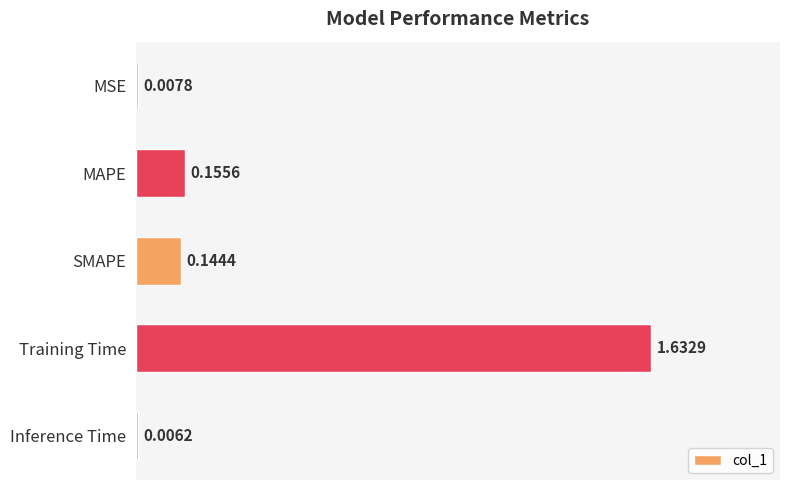

Rank the categories by value from lowest to highest.

Inference Time, MSE, SMAPE, MAPE, Training Time